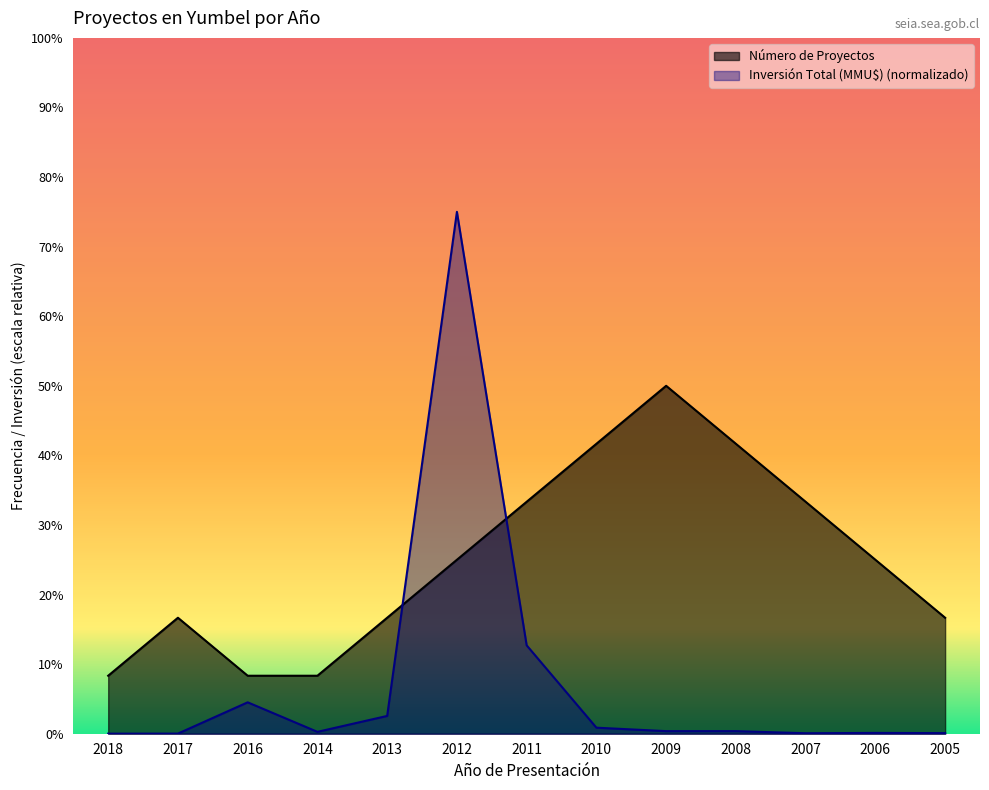

Which has a higher value, 2006 or 2016?

2006